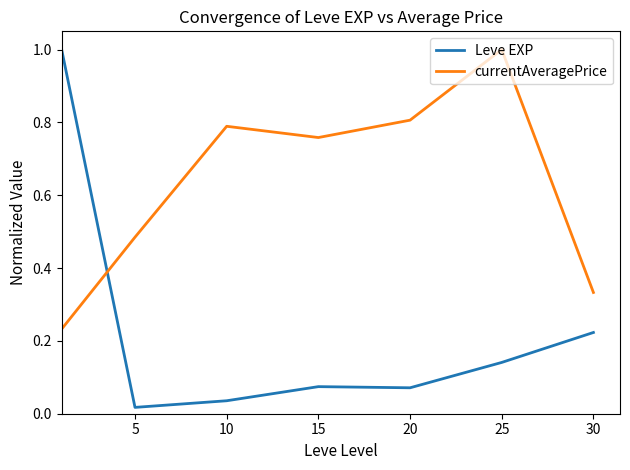

What is the difference between the maximum and minimum values in the Leve EXP series?

1.0